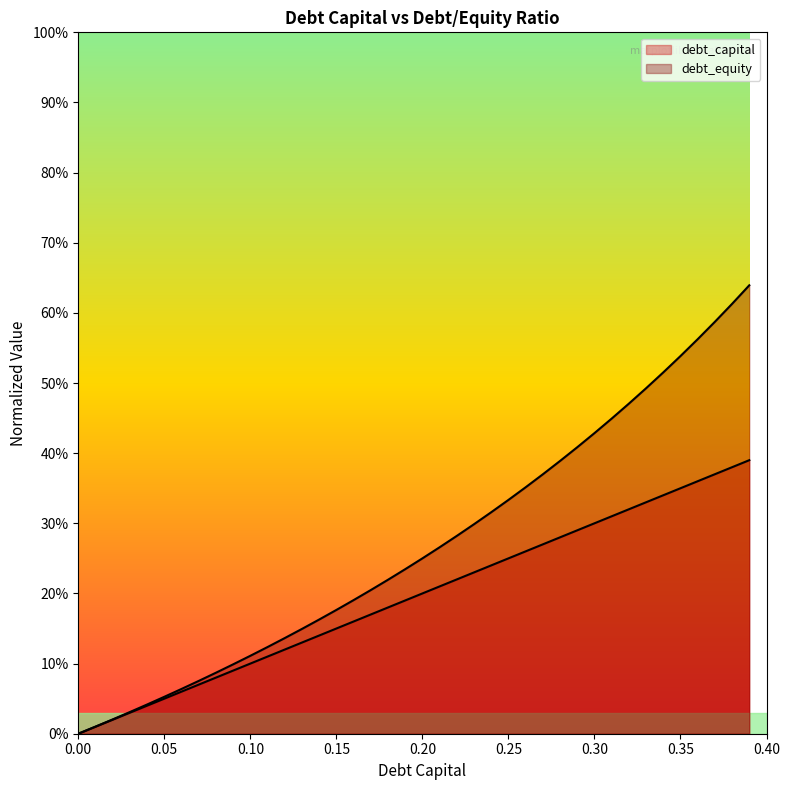

Read the debt_equity value at 0.28.

0.4